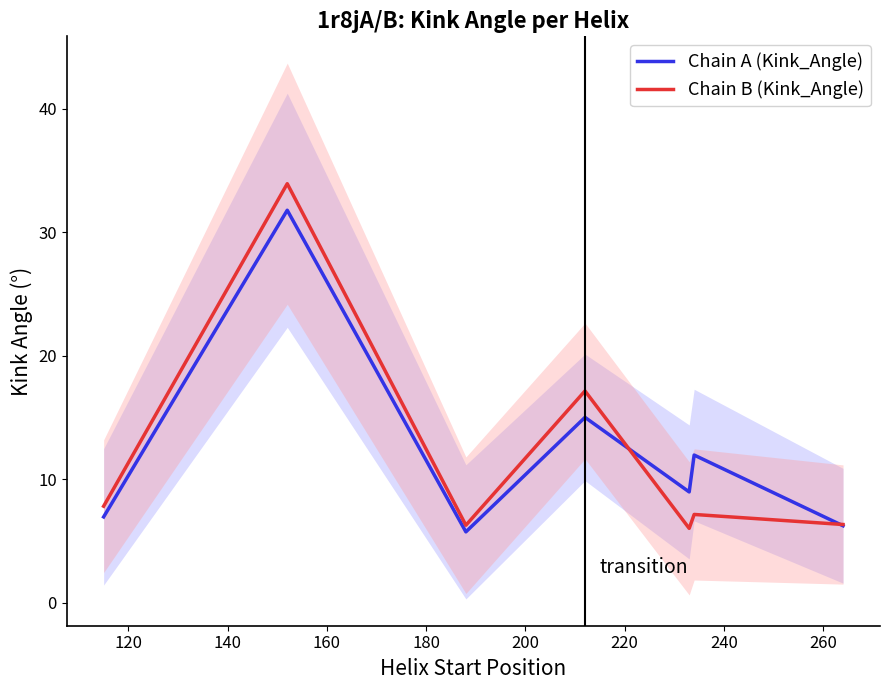

What is the highest value of the Chain B (Kink_Angle) series?

33.9